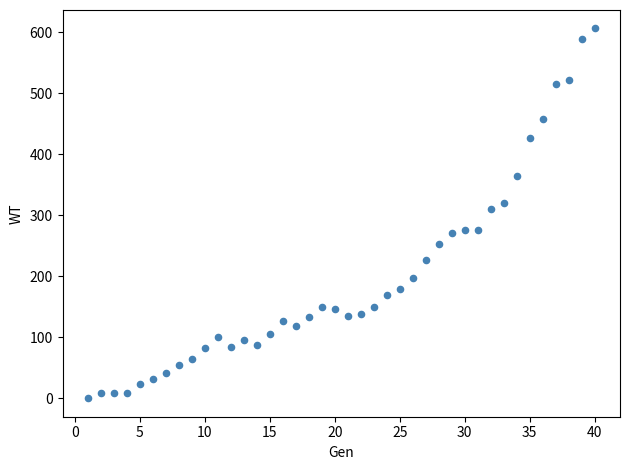

What Y value in the scatter plot is closest to 303?

310